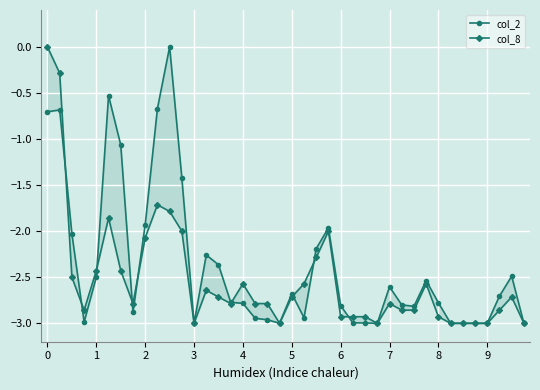

List the labels in order of col_8 value, smallest first.

12, 19, 27, 33, 34, 35, 36, 39, 24, 25, 26, 32, 3, 29, 30, 37, 7, 15, 17, 18, 28, 14, 20, 38, 13, 16, 21, 31, 2, 4, 6, 22, 8, 11, 23, 5, 10, 9, 1, 0